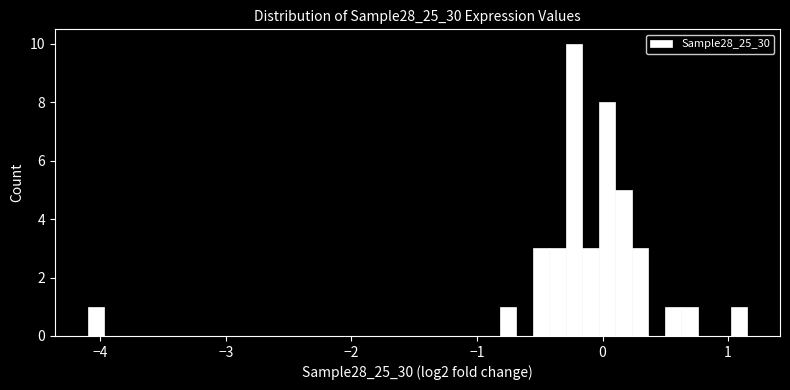

Read against the x-axis, roughly where is the centre of the tallest bar?

-0.2